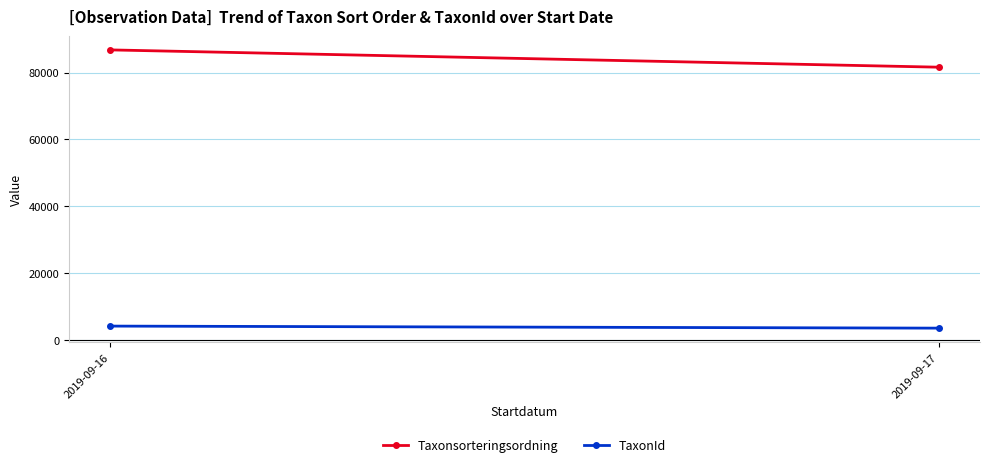

What is the total value across all series at 2019-09-16?

90857.8